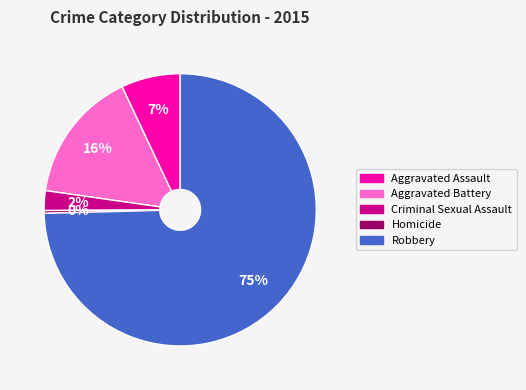

Rank the categories by value from lowest to highest.

Homicide, Criminal Sexual Assault, Aggravated Assault, Aggravated Battery, Robbery